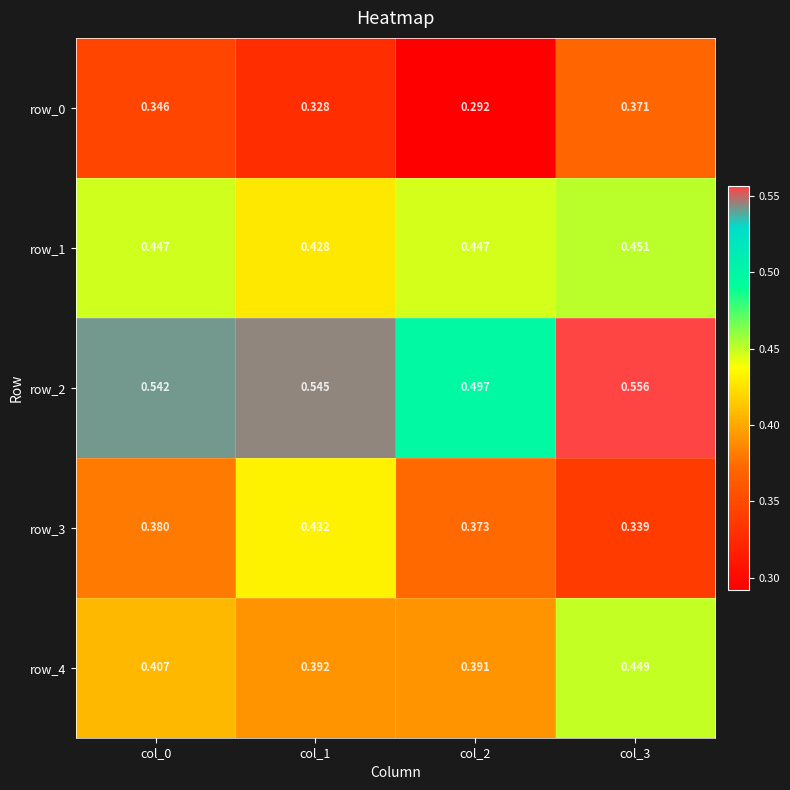

Is the value of row_4 at col_2 greater than the value of row_1 at col_0?

No